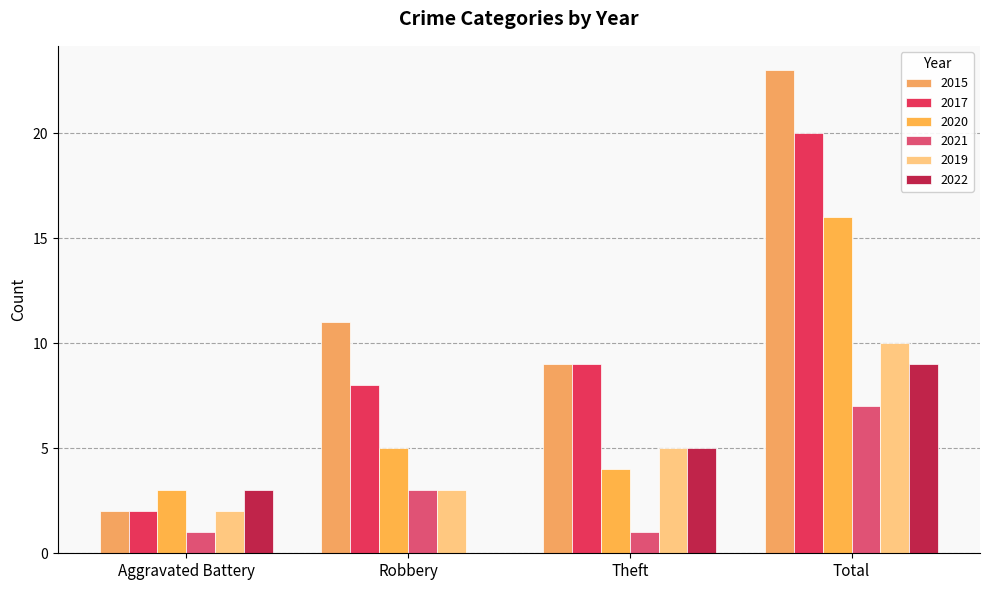

What position from the right is Total?

1